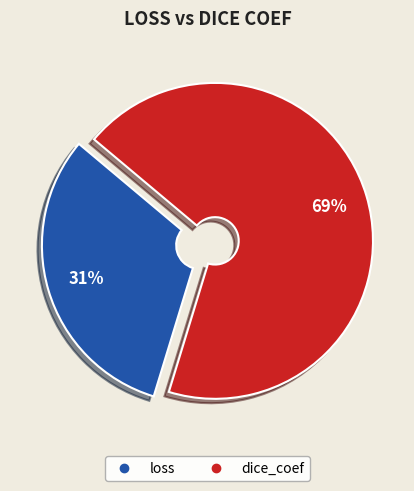

Which slice is the smallest?

loss